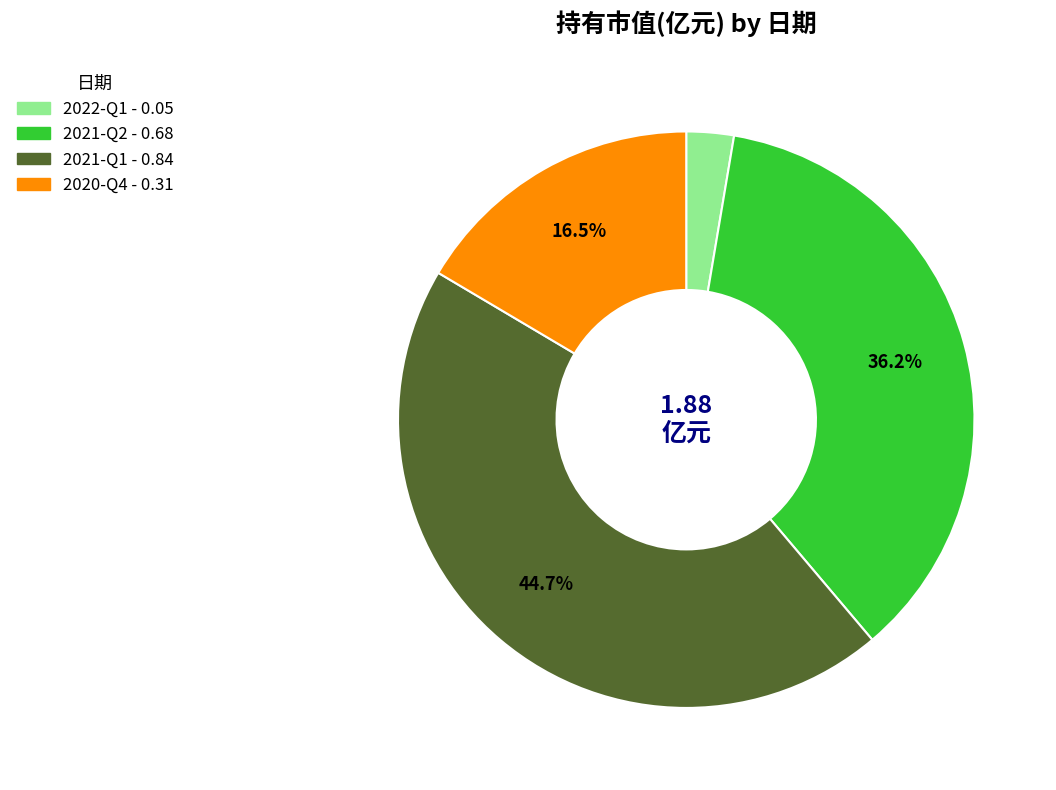

Which category has the smallest portion of the pie?

2022-Q1